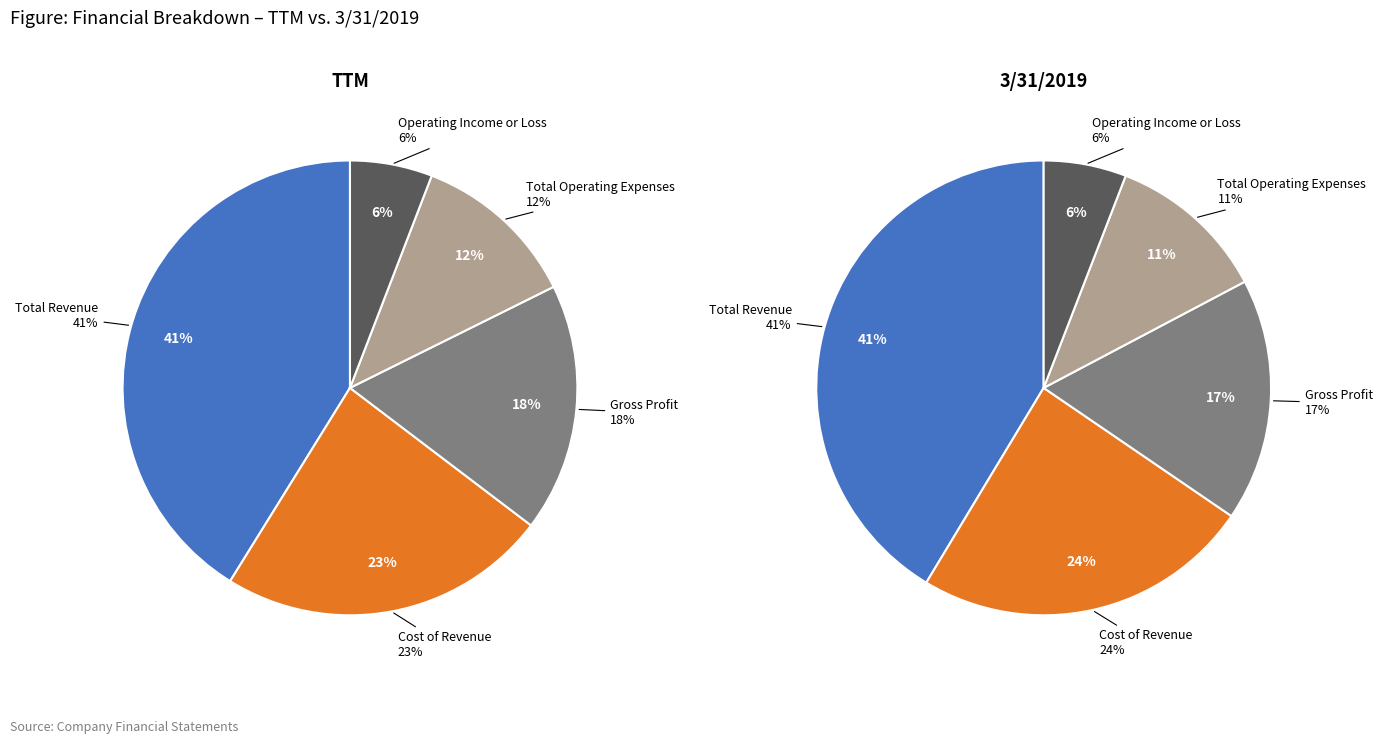

To the nearest percent, what is the difference between the Total Revenue and Cost of Revenue slice percentages?

18%